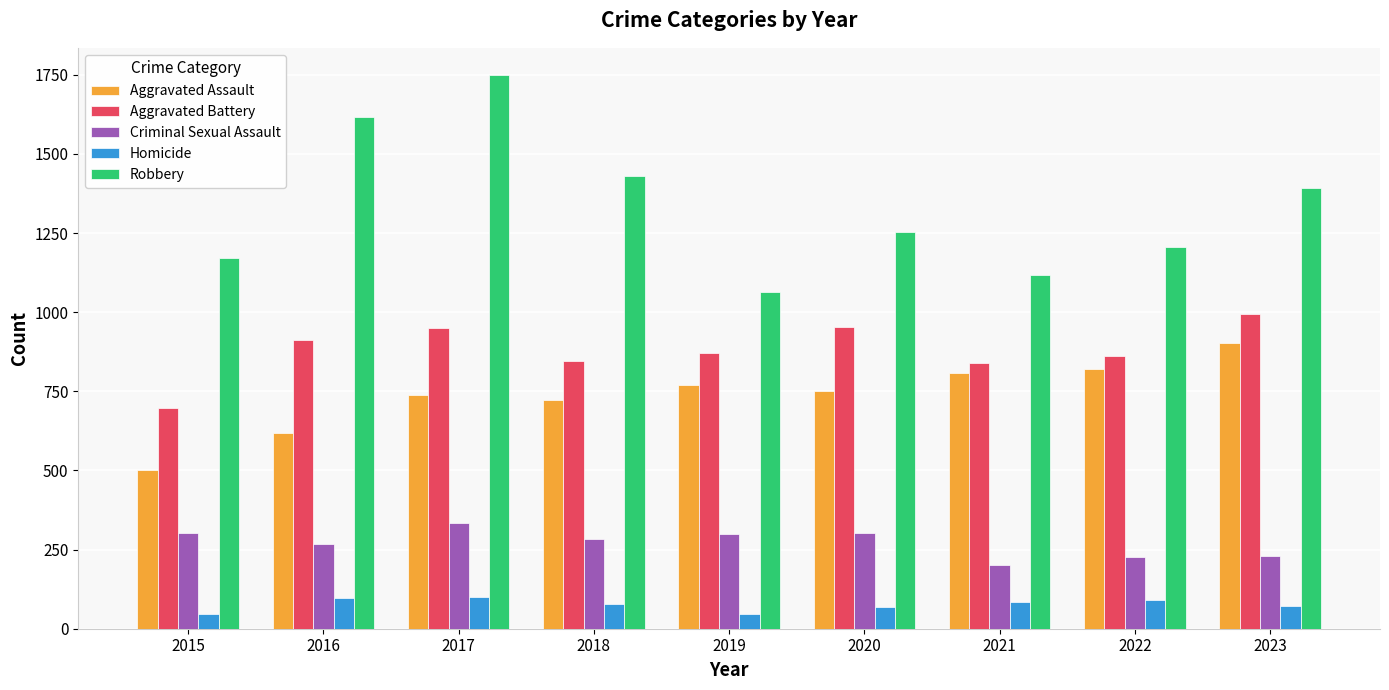

What is the value of the Aggravated Battery bar at the 8th from the left?

863